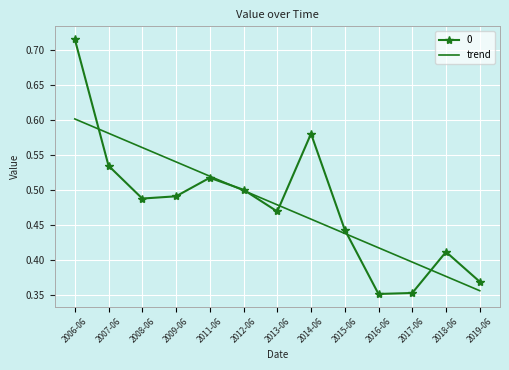

Rank the series by their maximum value, from highest to lowest.

0, trend